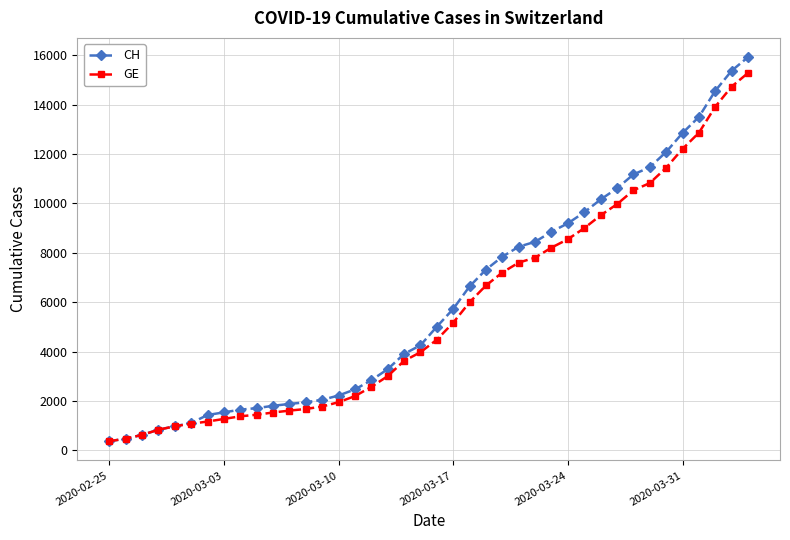

At how many categories does at least one series exceed 5484?

19